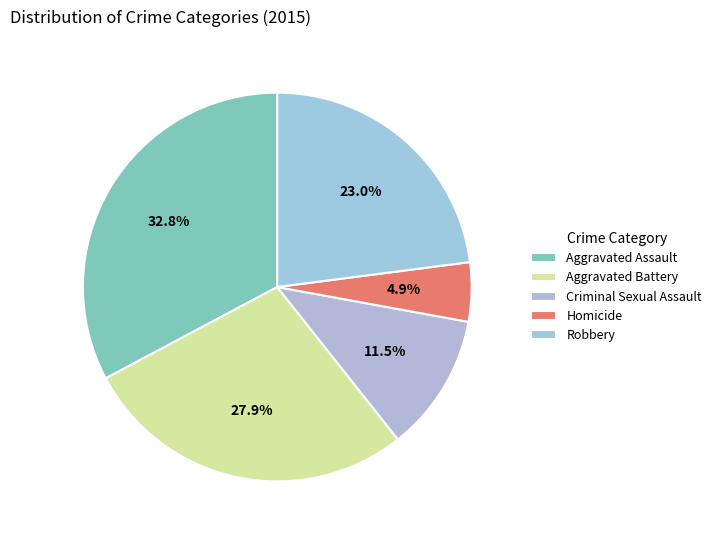

Between Homicide and Aggravated Assault, which is larger?

Aggravated Assault